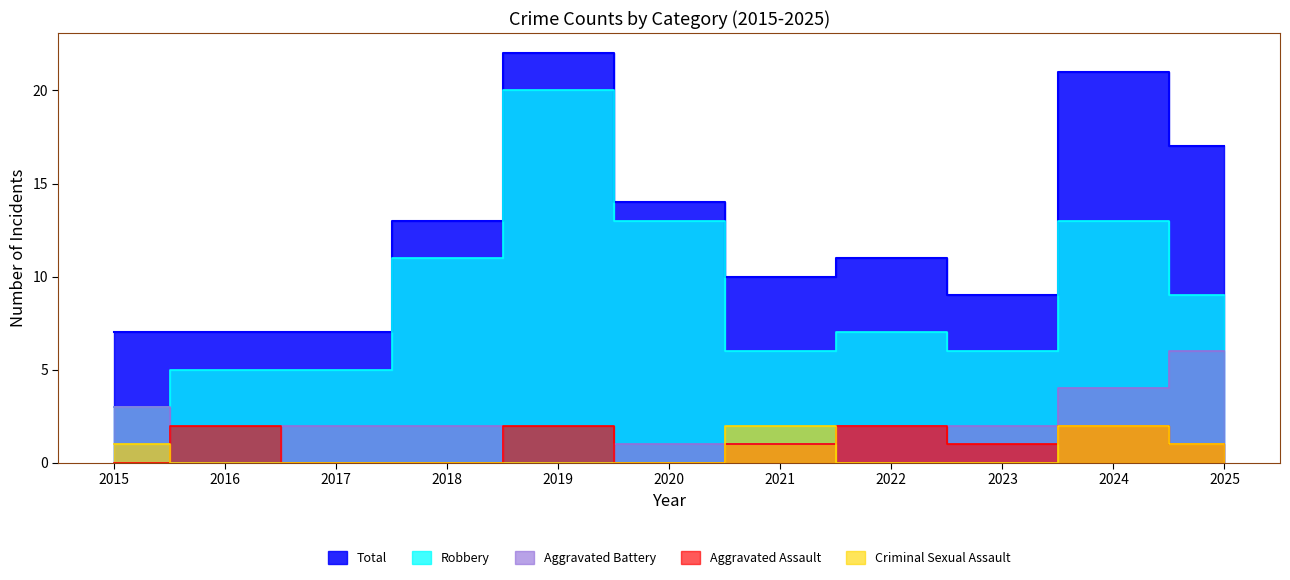

What is the difference between the maximum and second lowest values in the Aggravated Battery series?

6